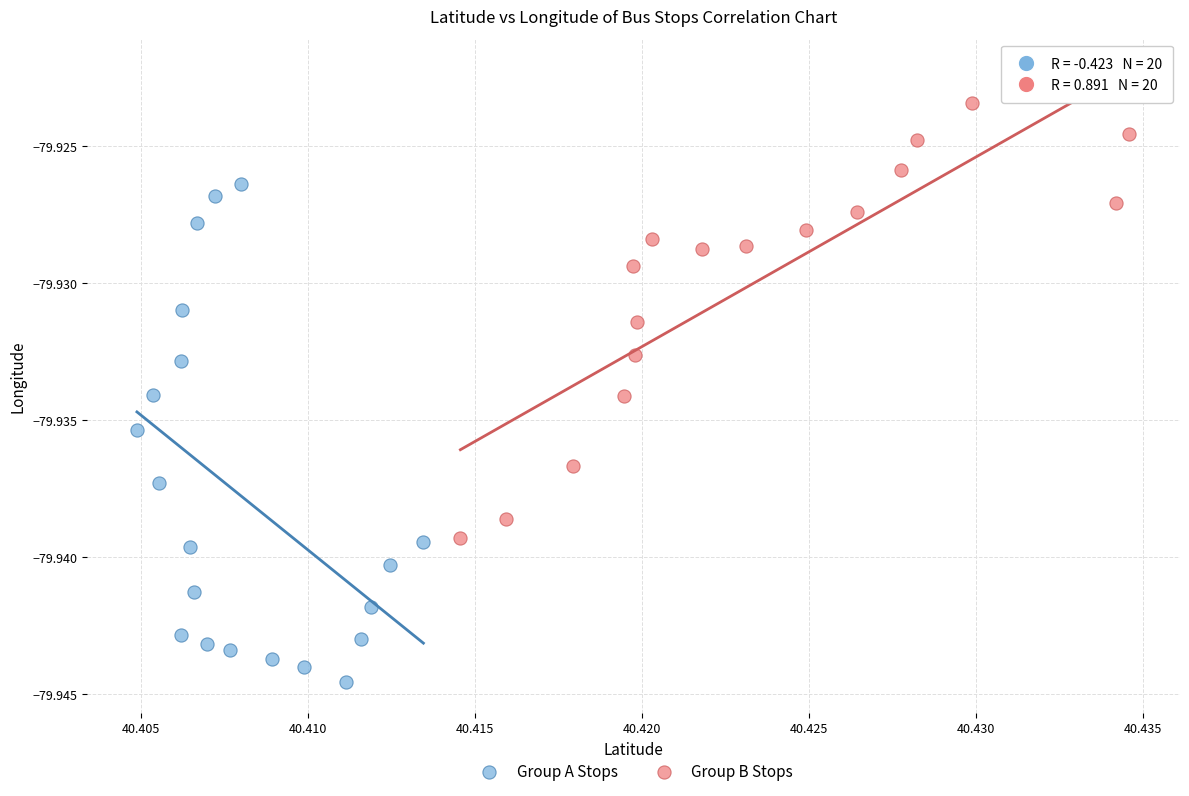

Which series has the widest spread of Y values?

Group A Stops